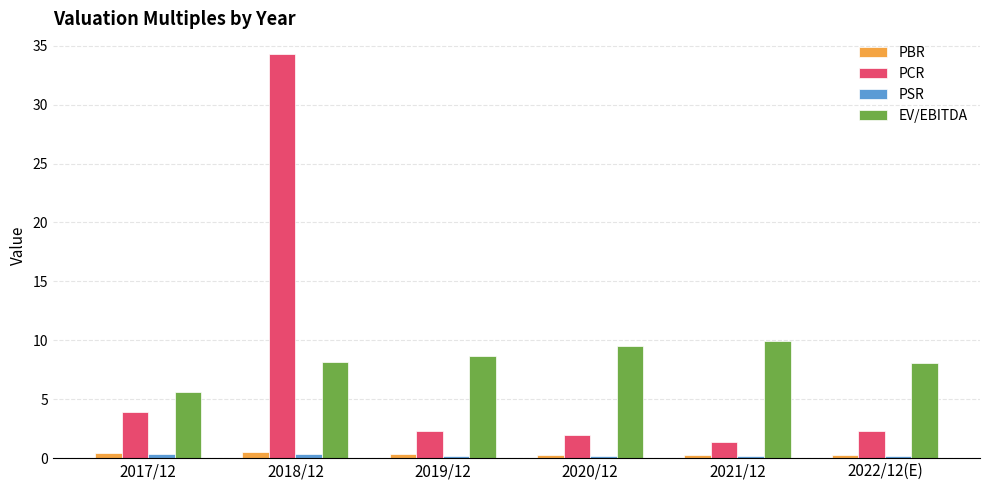

Which series has the largest range (max minus min)?

PCR